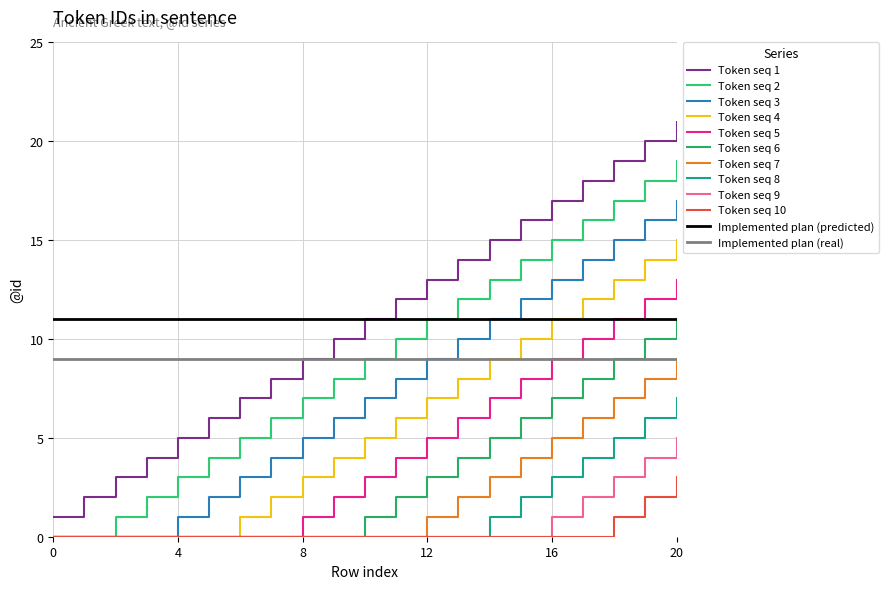

Rank the categories by value from highest to lowest.

20, 19, 18, 17, 16, 15, 14, 13, 12, 11, 10, 9, 8, 7, 6, 5, 4, 3, 2, 1, 0